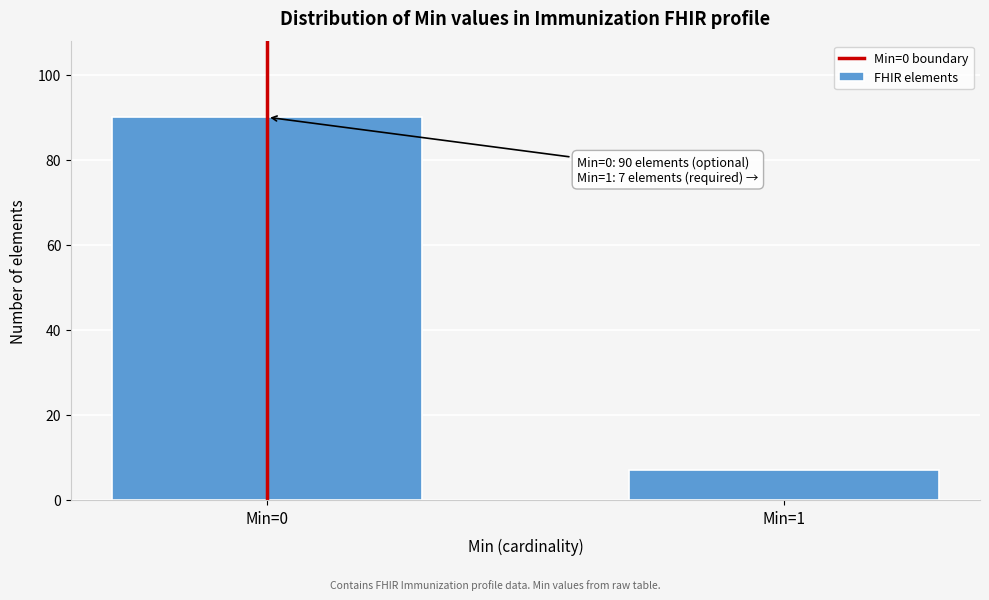

Reading right to left, list all the values displayed in this chart.

Min=1=7	Min=0=90